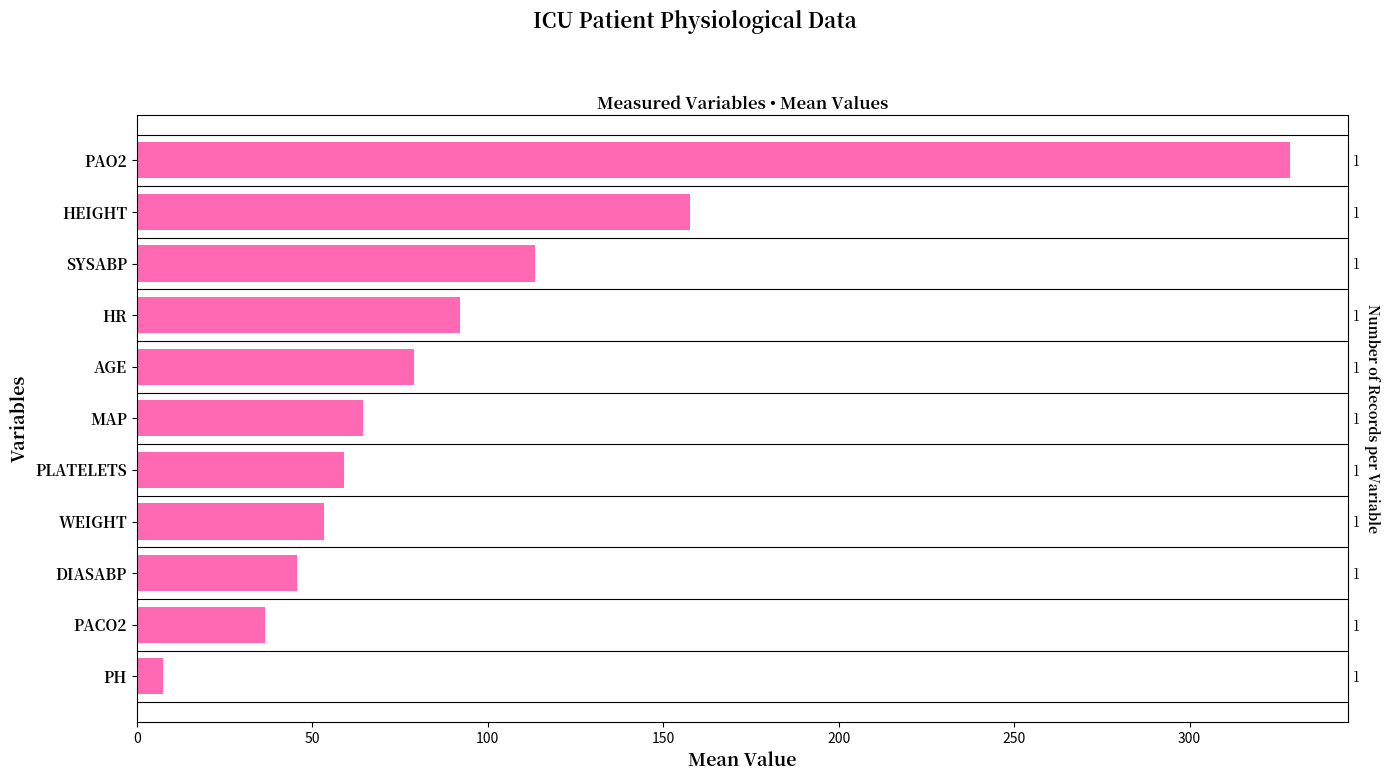

The value at PH is 4.2. True or false?

False